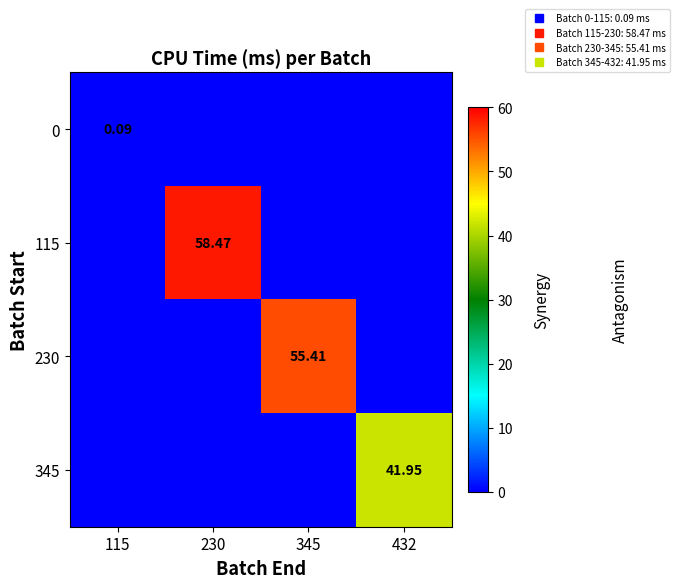

Which category has the highest value in the 345 series?

432